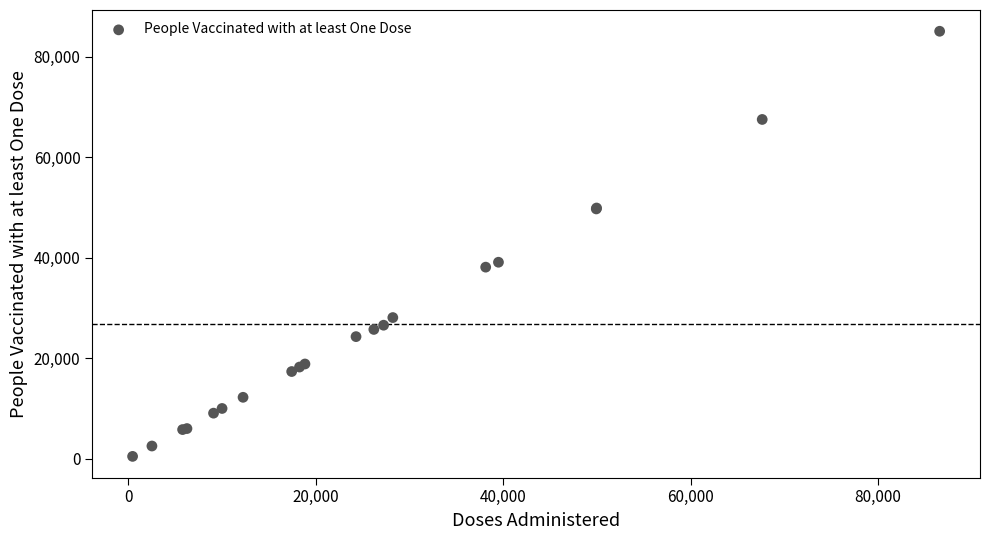

What Y value in the scatter plot is closest to 42767?

39102